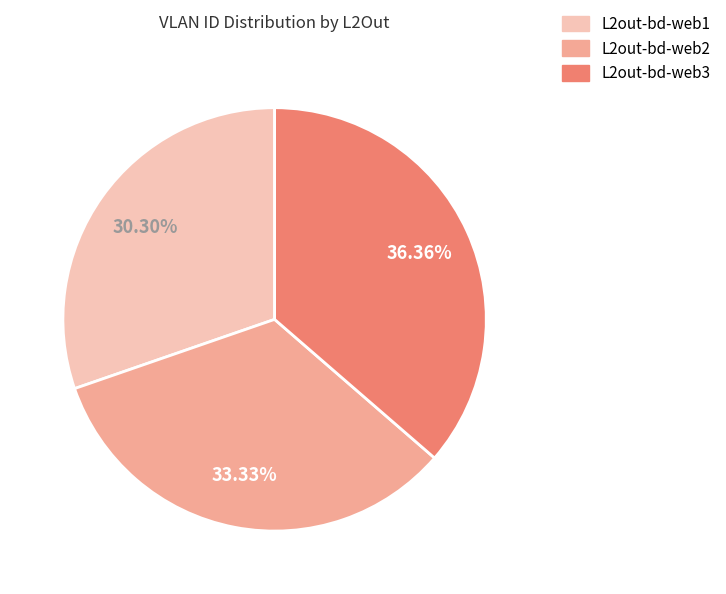

What is the total percentage of L2out-bd-web1 and L2out-bd-web2?

63.6%